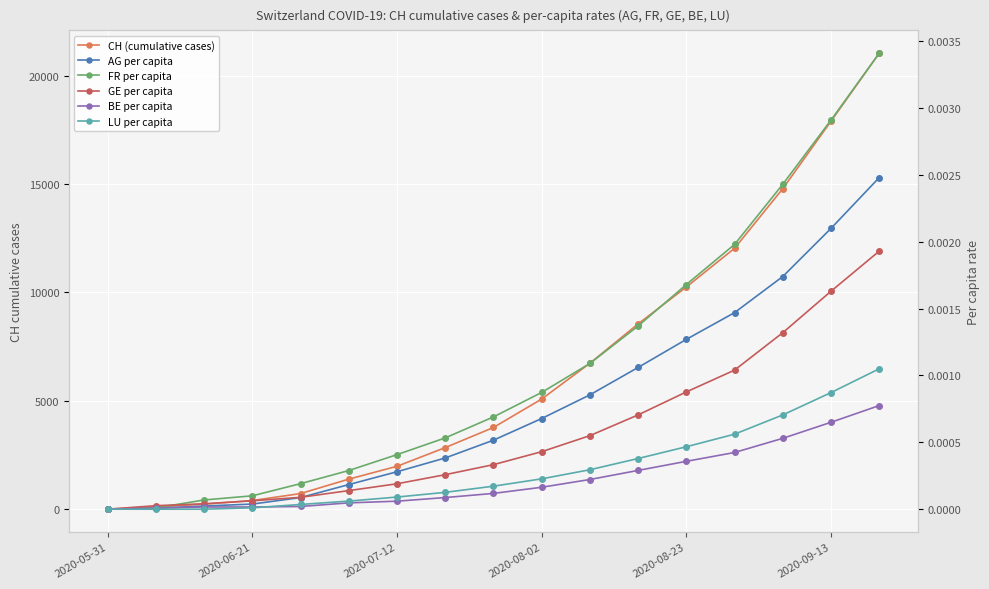

Which has a higher value, 2020-08-02 or 2020-09-13?

2020-09-13